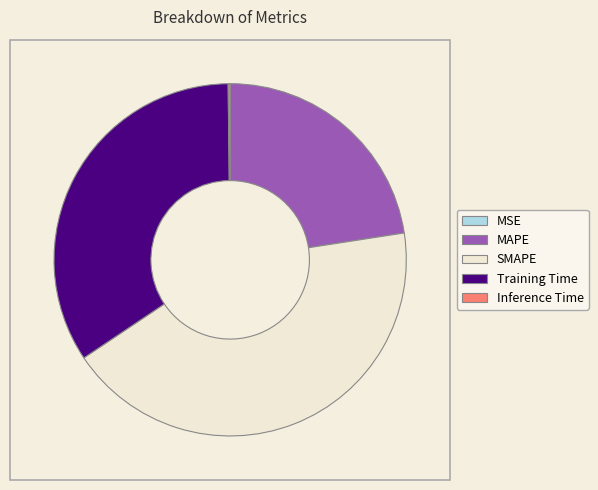

What is the ratio of the value at MAPE to the value at Training Time?

0.7